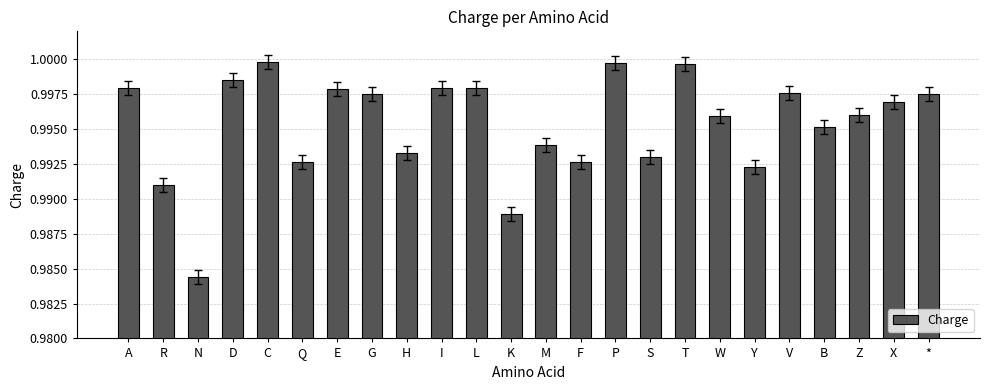

How many series are shown in this chart?

1